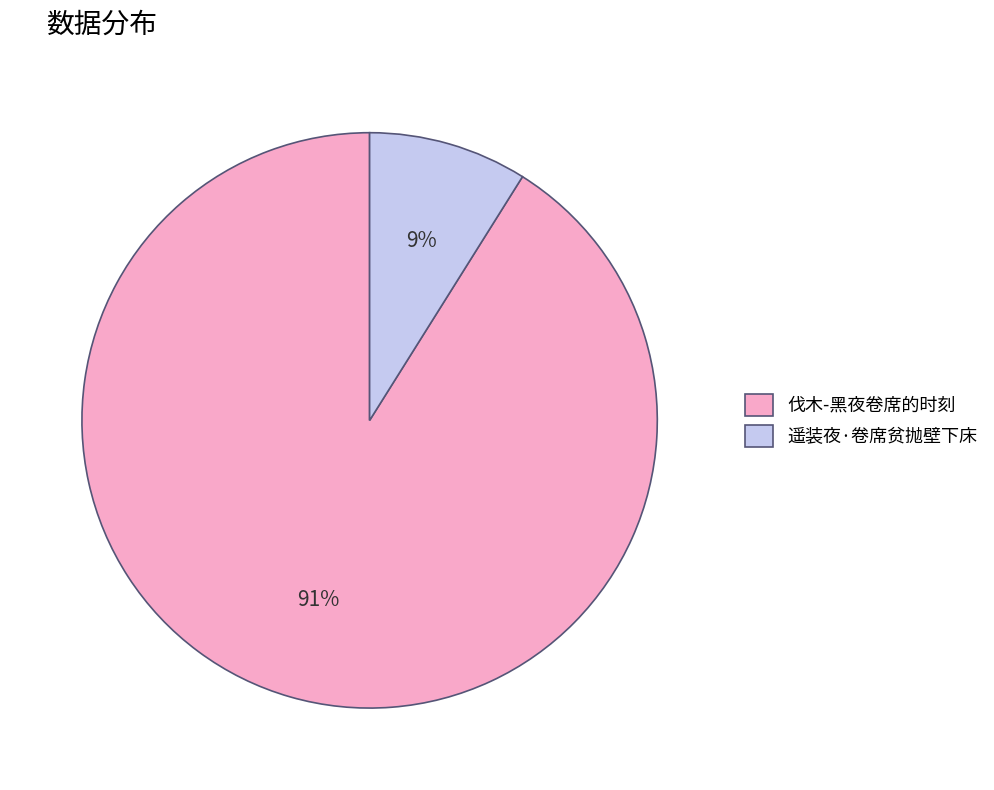

Rank the categories by value from highest to lowest.

伐木-黑夜卷席的时刻, 遥装夜·卷席贫抛壁下床